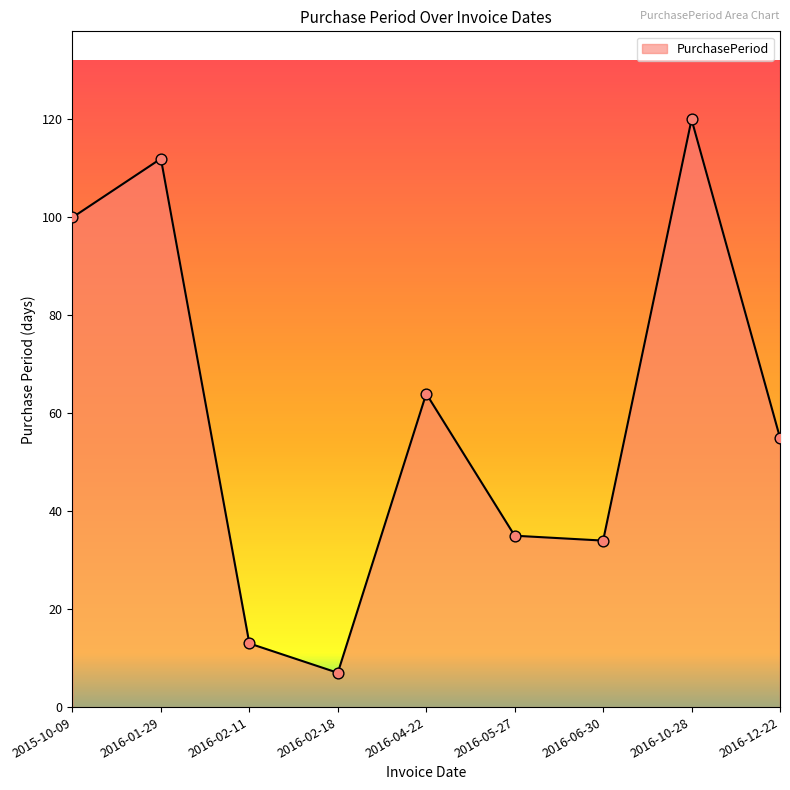

What is the ratio of the value at 2016-02-18 to the value at 2016-02-11?

0.5